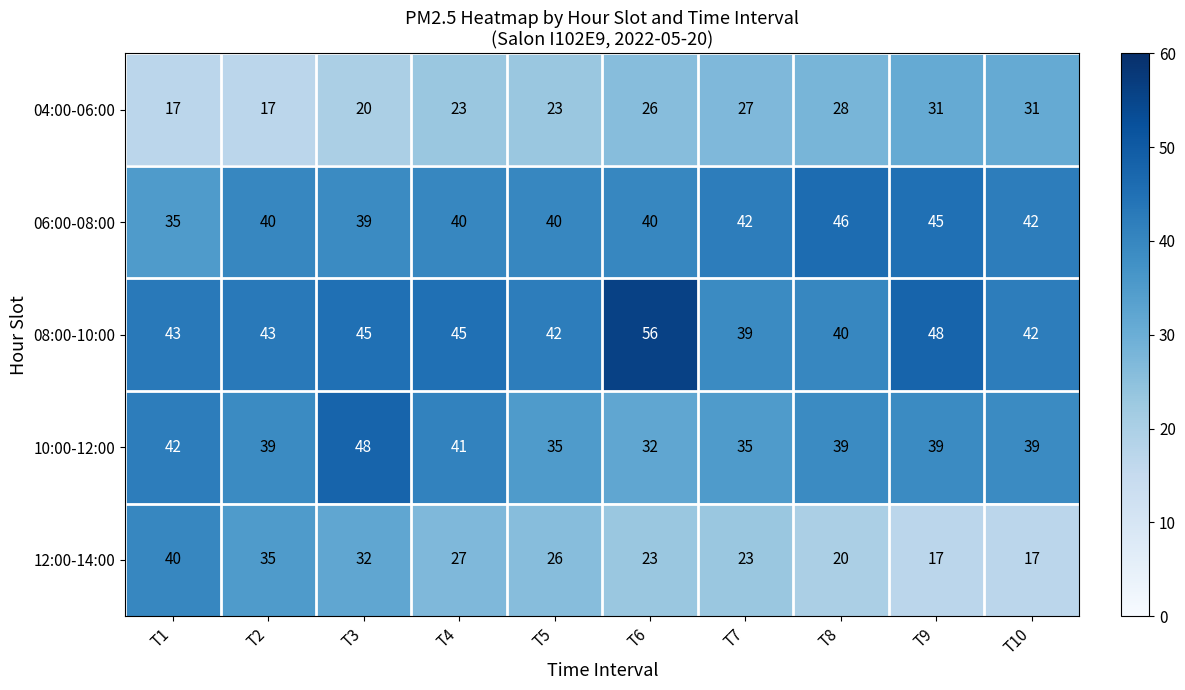

At T4, list the series in order from smallest to largest.

04:00-06:00, 12:00-14:00, 06:00-08:00, 10:00-12:00, 08:00-10:00